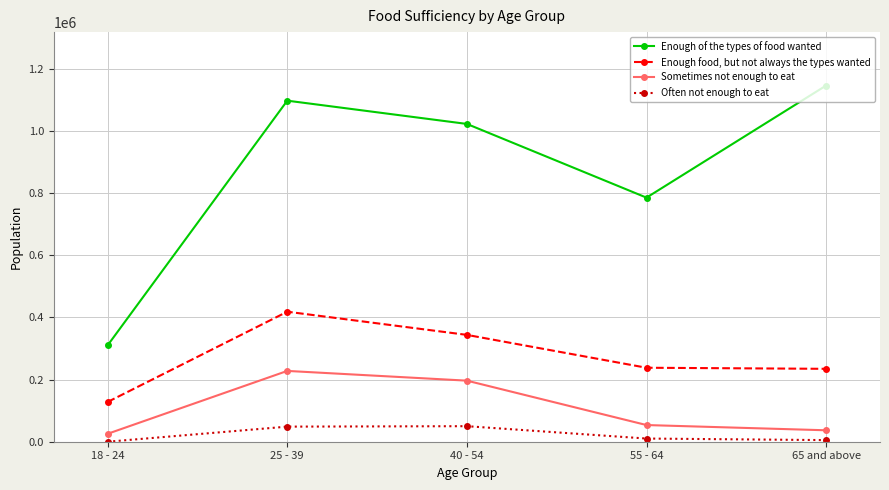

At which label does Enough of the types of food wanted reach its peak?

65 and above